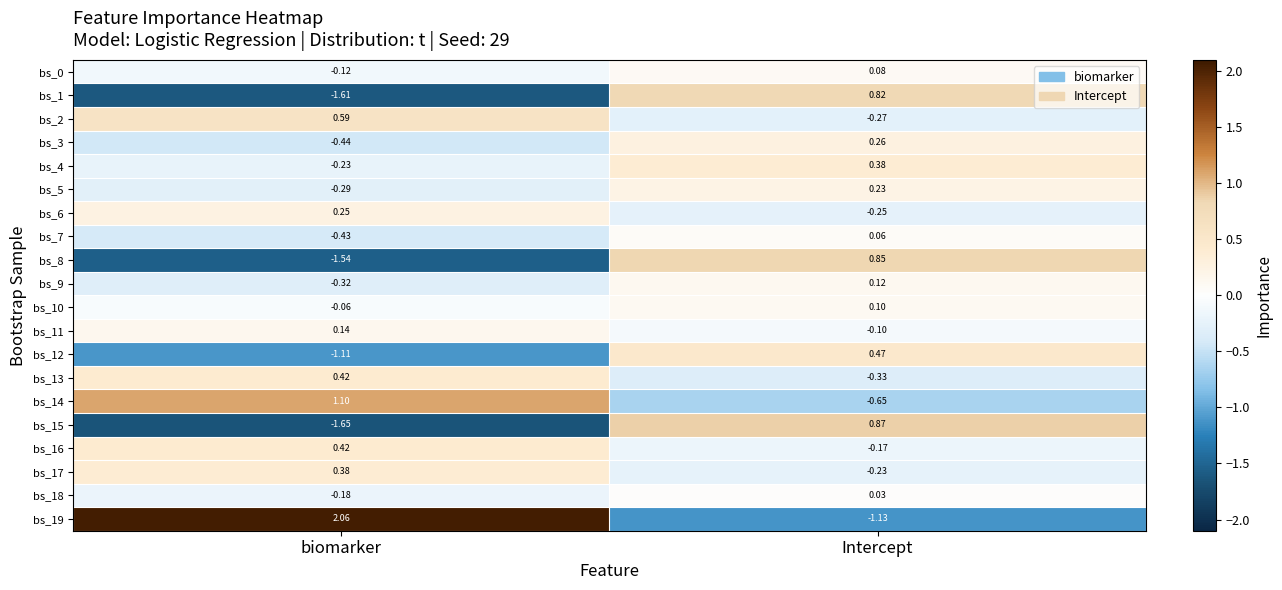

At which label is bs_3 closest to 0?

Intercept